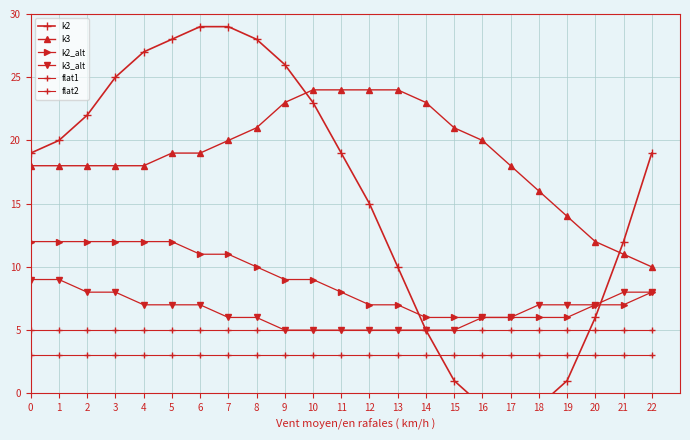

True or false: flat2 and k2_alt intersect in this chart.

False